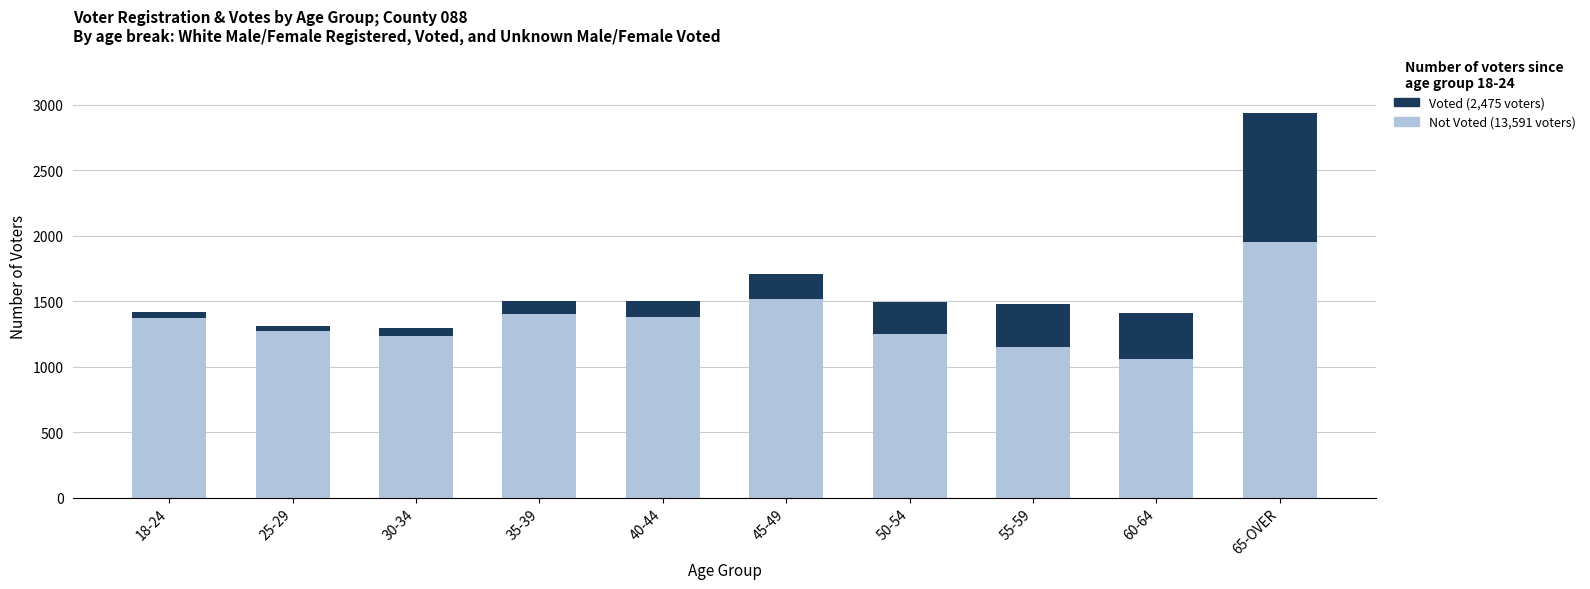

At which category is the sum across all series the highest?

65-OVER